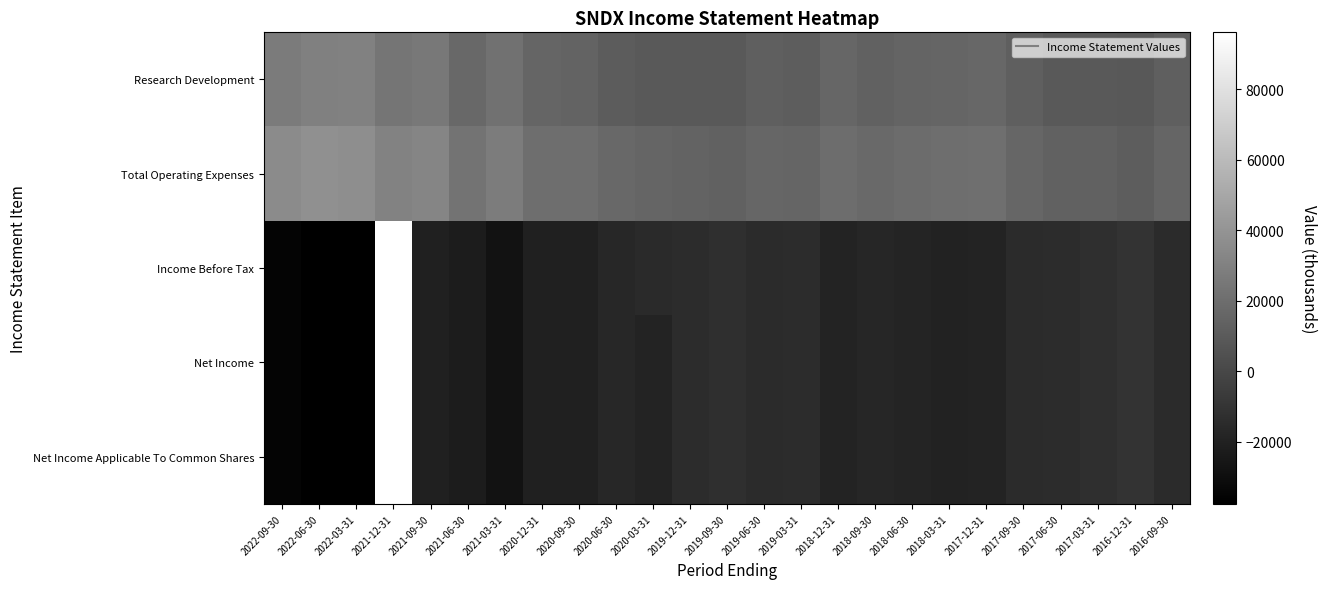

Reading left to right, what are all the values shown in this chart?

Research Development: 2022-09-30=26900	2022-06-30=29700	2022-03-31=30000	2021-12-31=23900	2021-09-30=25600	2021-06-30=16900	2021-03-31=21900	2020-12-31=15500	2020-09-30=14400	2020-06-30=10900	2020-03-31=9600	2019-12-31=9500	2019-09-30=9900	2019-06-30=12300	2019-03-31=11300	2018-12-31=15800	2018-09-30=14100	2018-06-30=14900	2018-03-31=15300	2017-12-31=16600	2017-09-30=12200	2017-06-30=9900	2017-03-31=9600	2016-12-31=8500	2016-09-30=12300
Total Operating Expenses: 2022-09-30=35100	2022-06-30=37700	2022-03-31=36900	2021-12-31=30800	2021-09-30=32400	2021-06-30=22700	2021-03-31=27500	2020-12-31=20200	2020-09-30=20200	2020-06-30=17000	2020-03-31=15500	2019-12-31=14600	2019-09-30=13500	2019-06-30=15800	2019-03-31=15200	2018-12-31=19700	2018-09-30=18200	2018-06-30=19300	2018-03-31=20100	2017-12-31=20700	2017-09-30=15800	2017-06-30=14100	2017-03-31=13500	2016-12-31=11400	2016-09-30=15500
Income Before Tax: 2022-09-30=-35400	2022-06-30=-37600	2022-03-31=-37200	2021-12-31=96200	2021-09-30=-20600	2021-06-30=-22900	2021-03-31=-27700	2020-12-31=-20400	2020-09-30=-20400	2020-06-30=-17100	2020-03-31=-15200	2019-12-31=-14000	2019-09-30=-12800	2019-06-30=-14900	2019-03-31=-14300	2018-12-31=-18800	2018-09-30=-17300	2018-06-30=-18400	2018-03-31=-19400	2017-12-31=-19100	2017-09-30=-15100	2017-06-30=-13600	2017-03-31=-13000	2016-12-31=-10800	2016-09-30=-15000
Net Income: 2022-09-30=-35400	2022-06-30=-37600	2022-03-31=-37200	2021-12-31=96200	2021-09-30=-20600	2021-06-30=-22900	2021-03-31=-27700	2020-12-31=-20400	2020-09-30=-20400	2020-06-30=-17100	2020-03-31=-19100	2019-12-31=-14000	2019-09-30=-12800	2019-06-30=-14900	2019-03-31=-14300	2018-12-31=-18800	2018-09-30=-17300	2018-06-30=-18400	2018-03-31=-19400	2017-12-31=-19100	2017-09-30=-15100	2017-06-30=-13600	2017-03-31=-13000	2016-12-31=-10800	2016-09-30=-15000
Net Income Applicable To Common Shares: 2022-09-30=-35400	2022-06-30=-37600	2022-03-31=-37200	2021-12-31=96200	2021-09-30=-20600	2021-06-30=-22900	2021-03-31=-27700	2020-12-31=-20400	2020-09-30=-20400	2020-06-30=-17100	2020-03-31=-19100	2019-12-31=-14000	2019-09-30=-12800	2019-06-30=-14900	2019-03-31=-14300	2018-12-31=-18800	2018-09-30=-17300	2018-06-30=-18400	2018-03-31=-19400	2017-12-31=-19100	2017-09-30=-15100	2017-06-30=-13600	2017-03-31=-13000	2016-12-31=-10800	2016-09-30=-15000